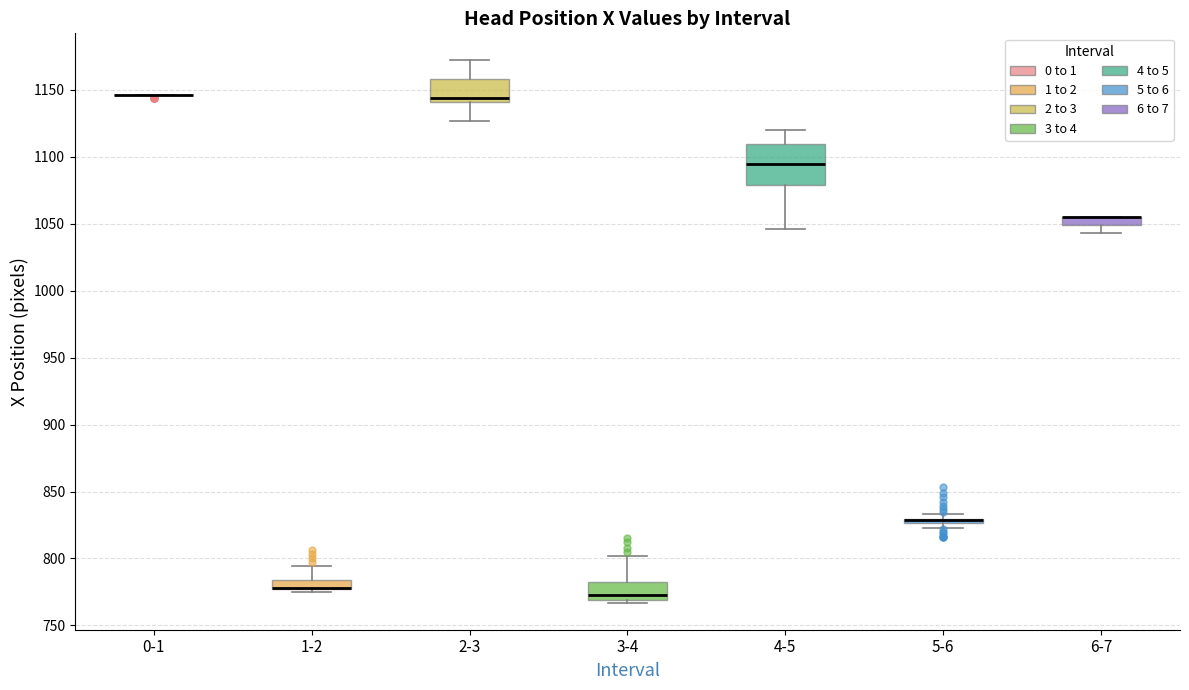

Where does the median line of the box for 4-5 sit on the y-axis? The values are not printed on the chart, so give them approximately, as read against the axis.

1095